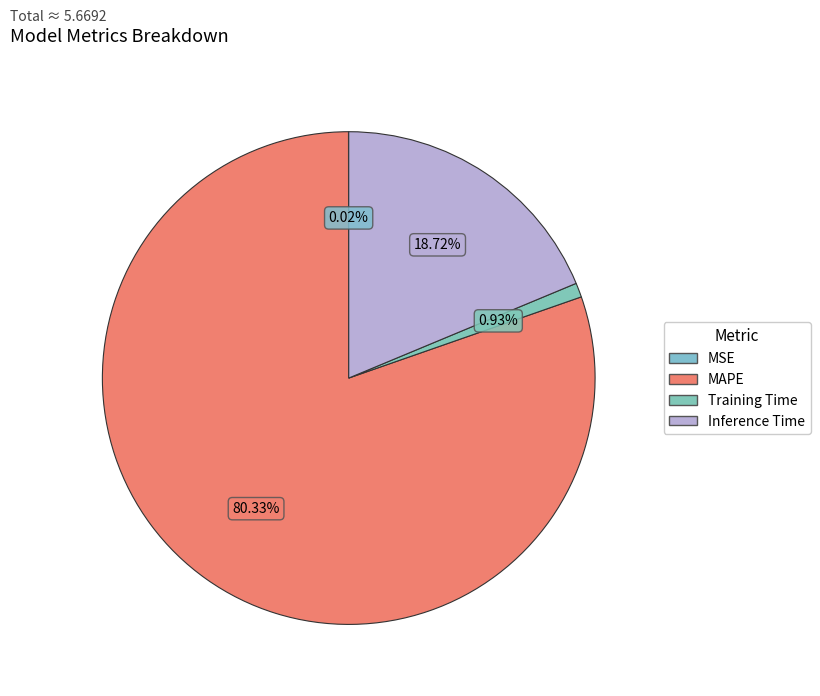

Is it true that Inference Time is 19% of the pie?

True